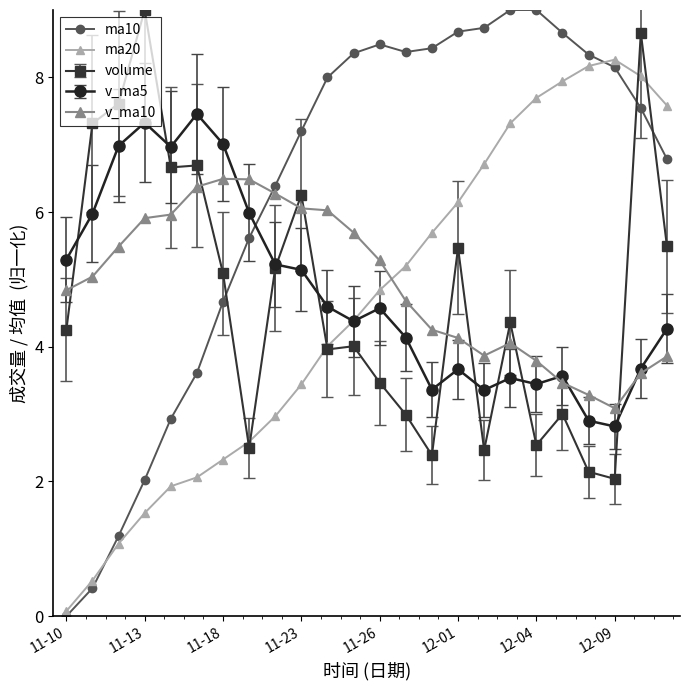

What are all the series names shown in the legend?

ma10, ma20, volume, v_ma5, v_ma10